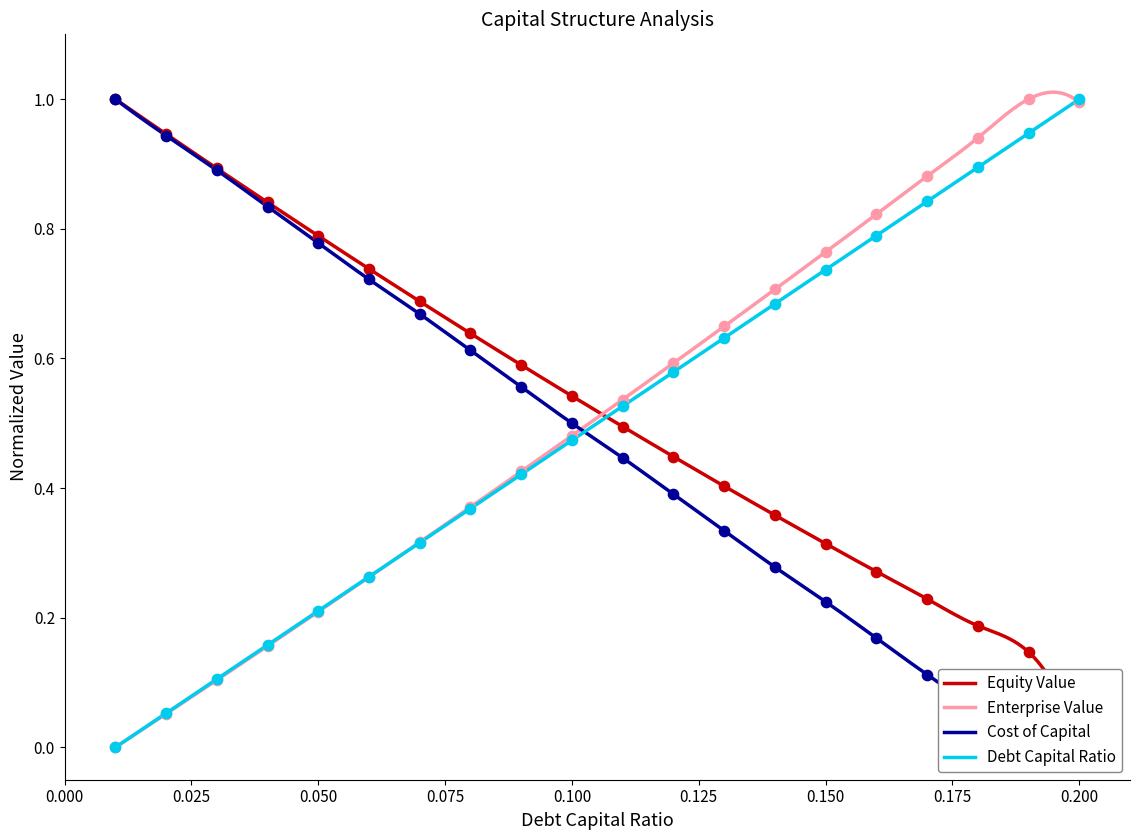

Which series contains the highest Y value?

debt_capital